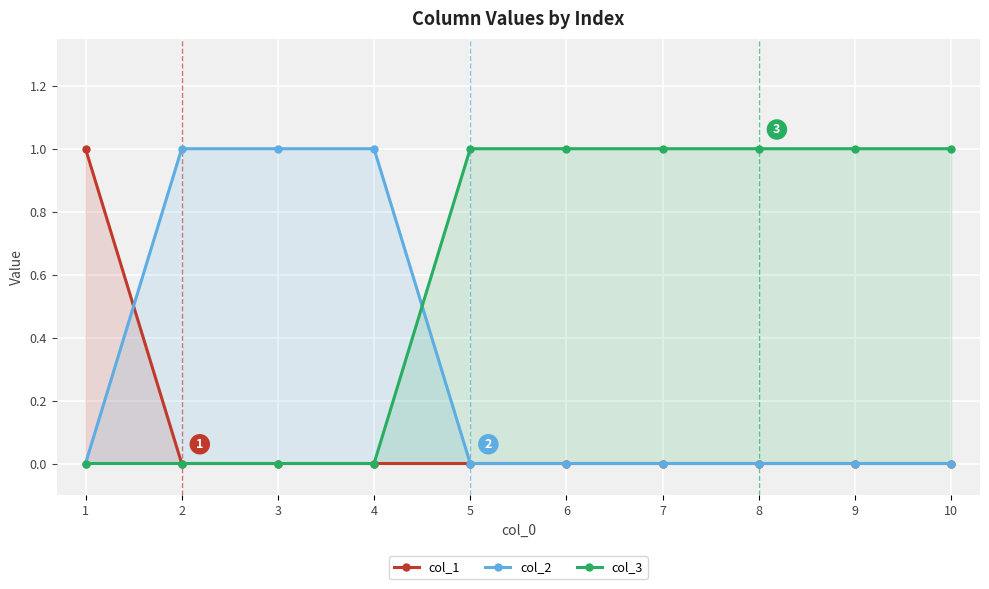

How many distinct data groups are displayed?

3